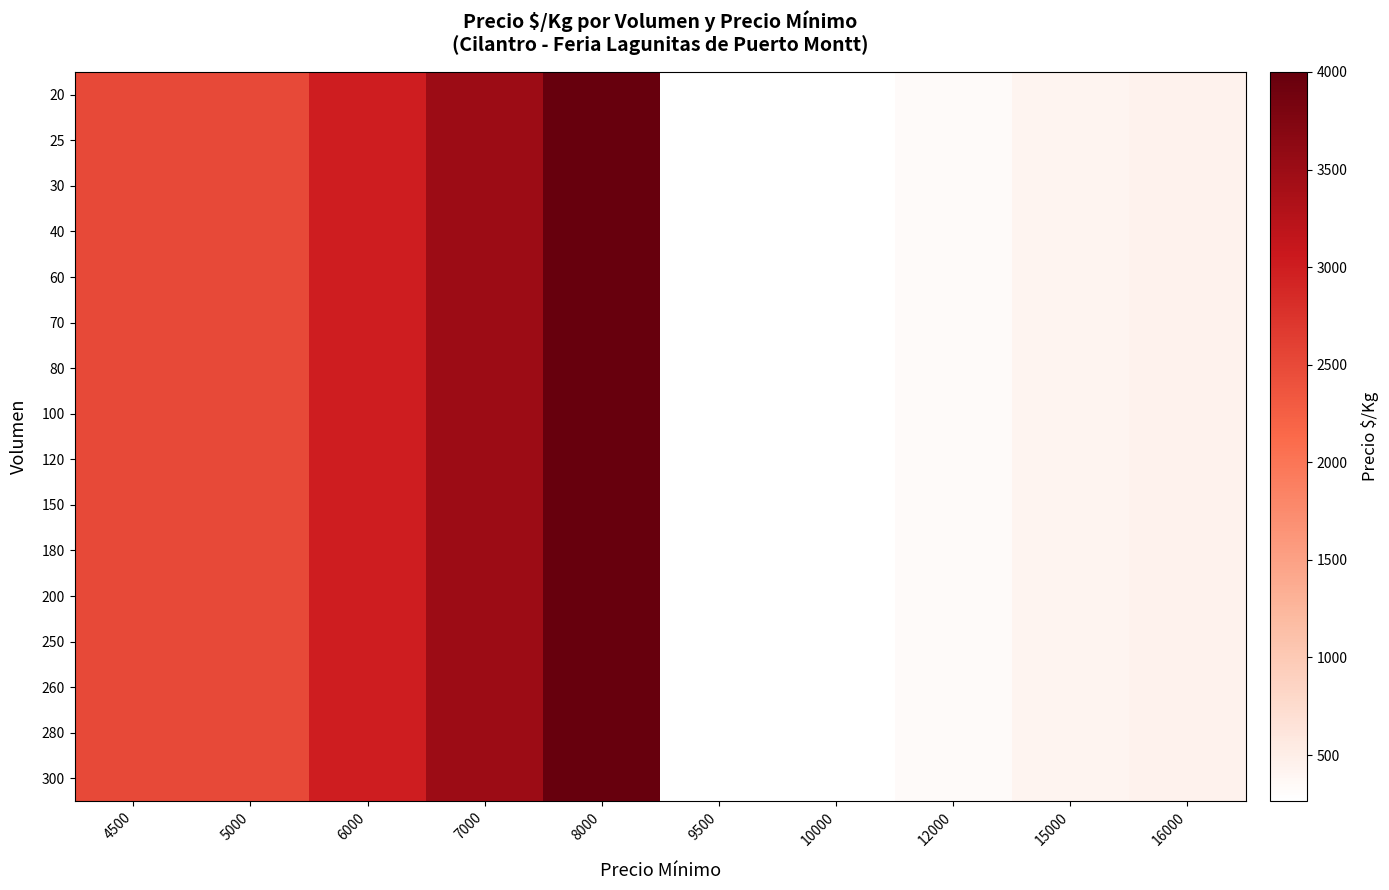

What is the total value across all series at 6000?

48000